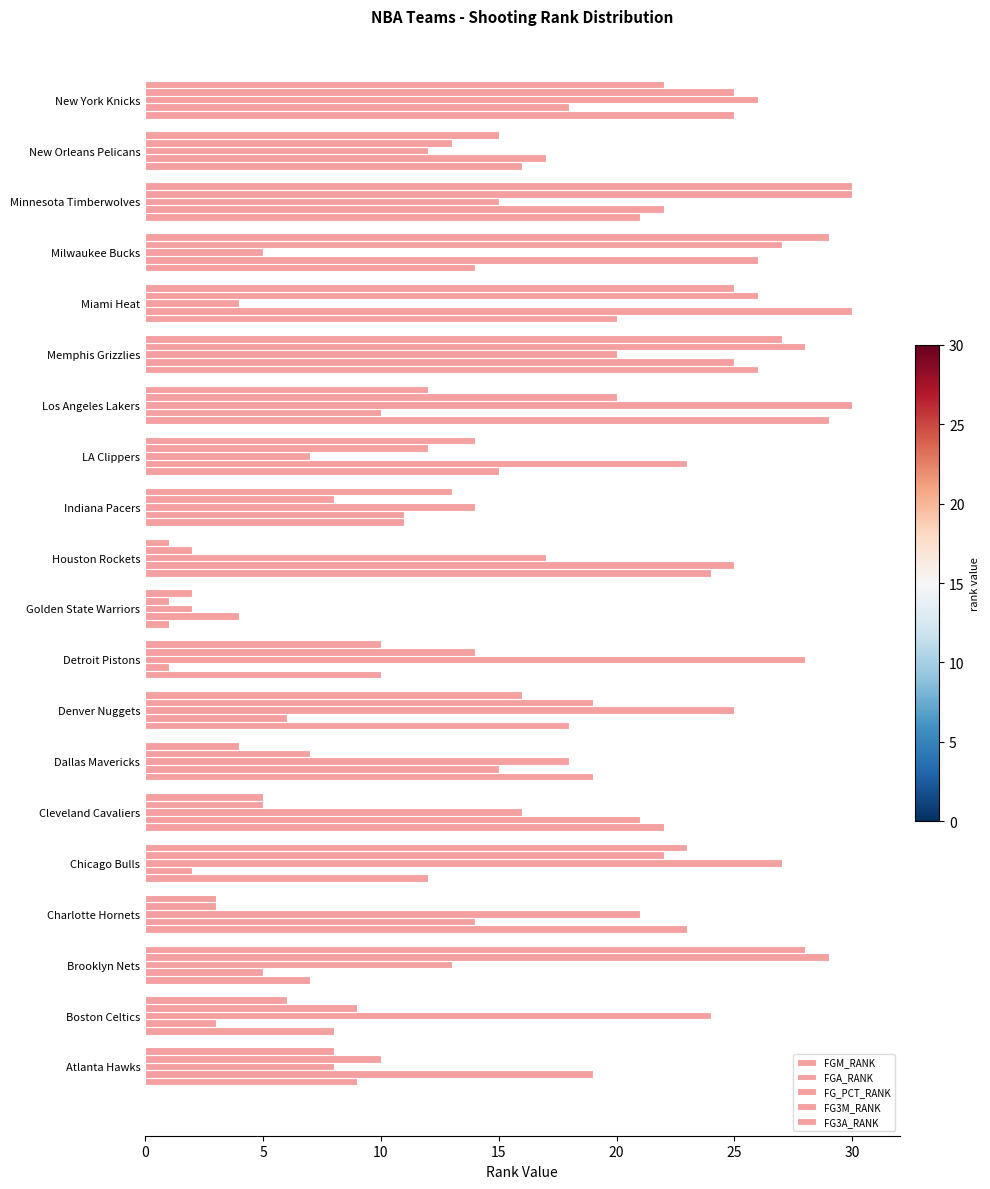

Rank the series by their maximum value, from lowest to highest.

FGM_RANK, FGA_RANK, FG_PCT_RANK, FG3M_RANK, FG3A_RANK